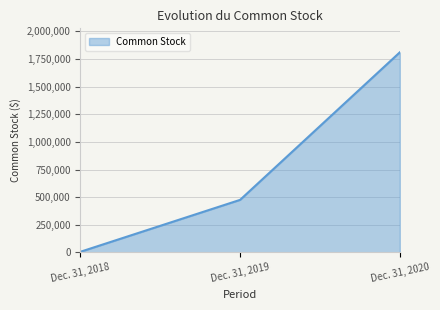

Does the chart have visible grid lines?

Yes